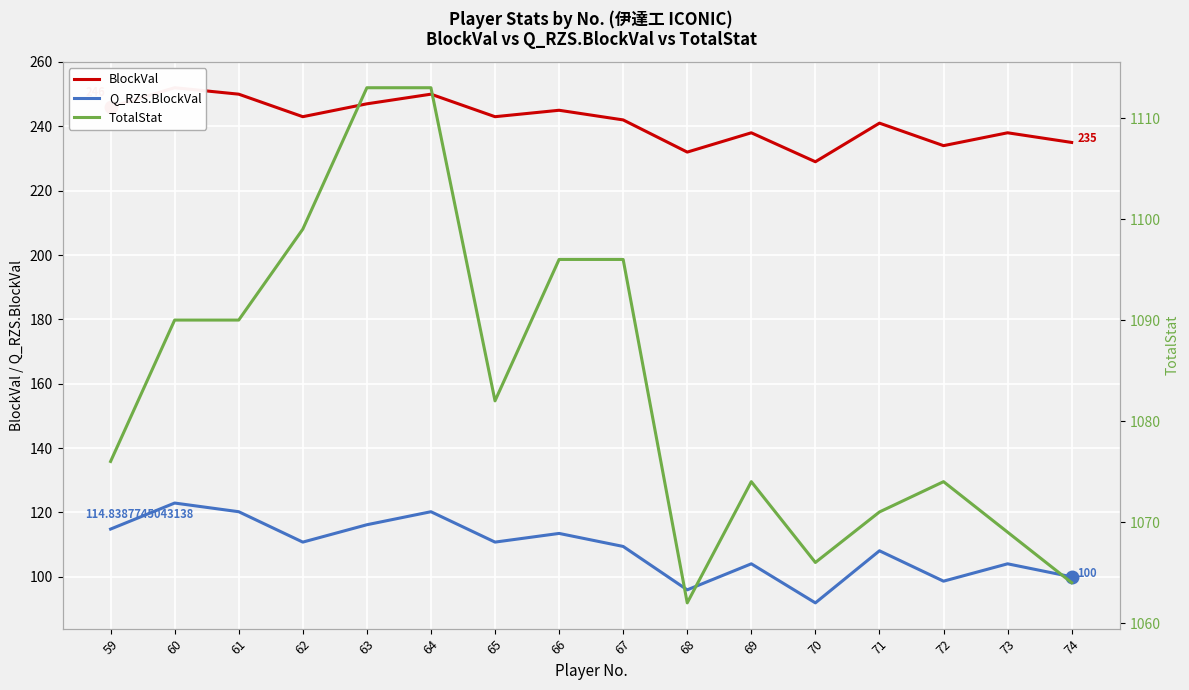

True or false: Q_RZS.BlockVal and TotalStat cross at least once.

False